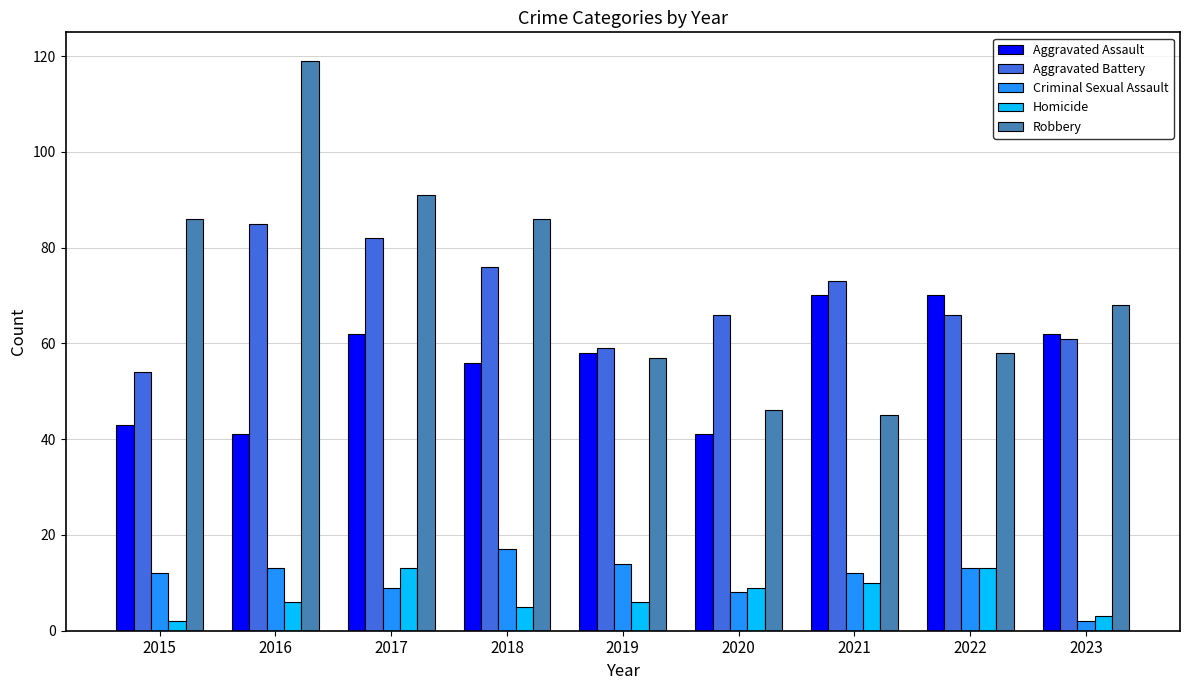

True or false: Aggravated Battery has a value of 61 at 2023.

True